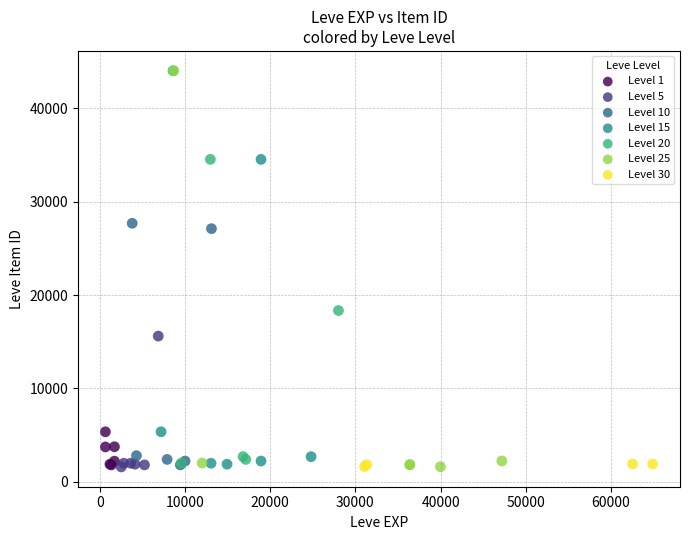

What are all the series names shown in the legend?

Level 1, Level 5, Level 10, Level 15, Level 20, Level 25, Level 30